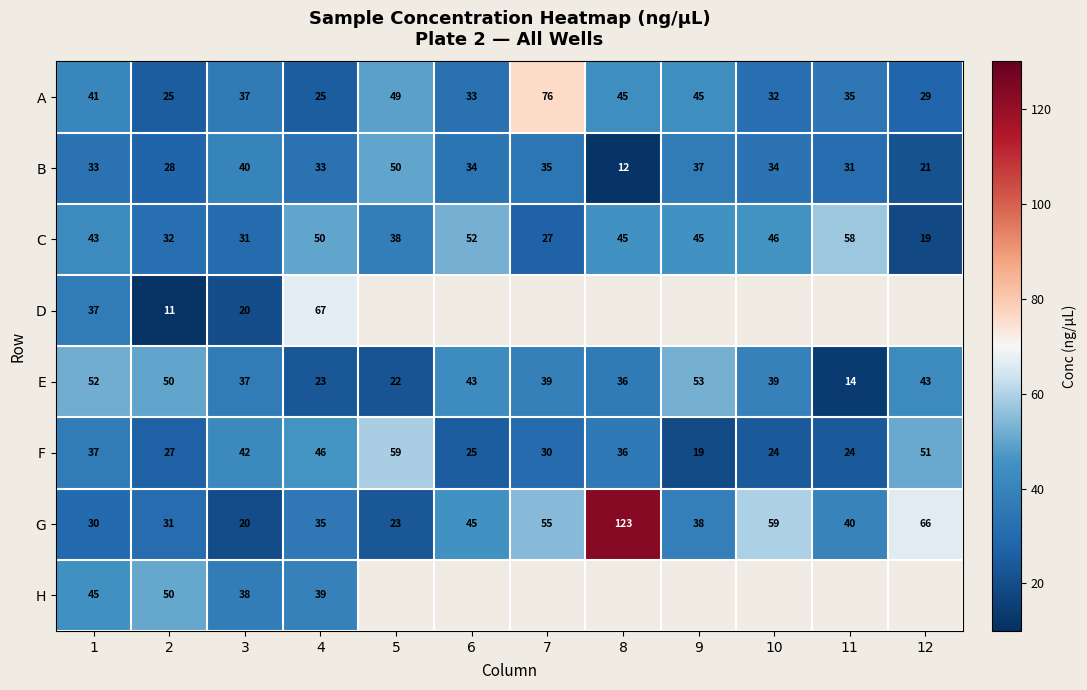

Count the number of categories in the chart.

12